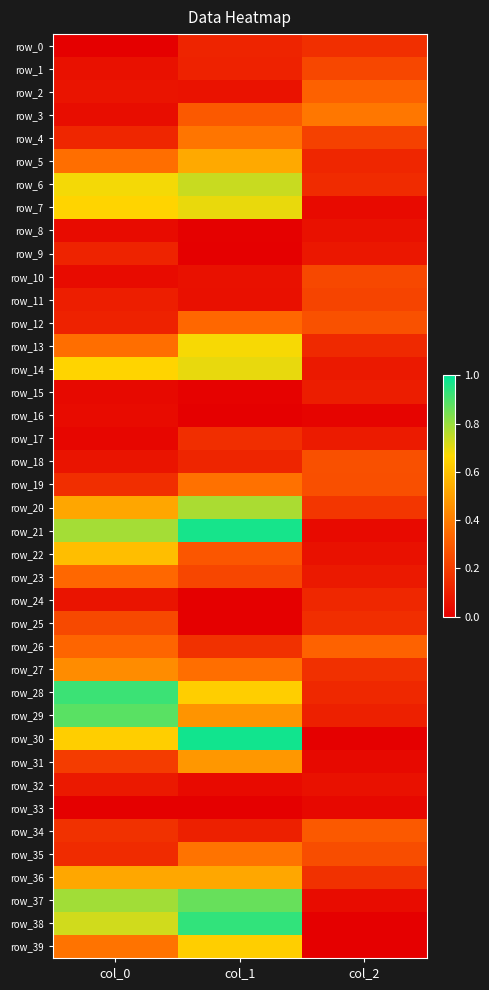

What is the maximum value for row_34?

0.3